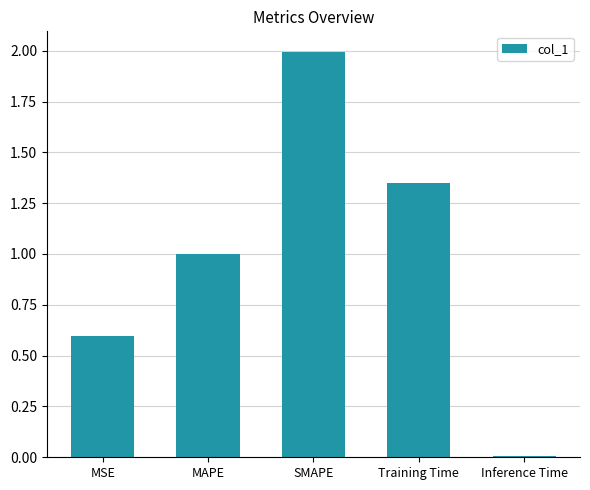

At which label is the value closest to 1?

MAPE